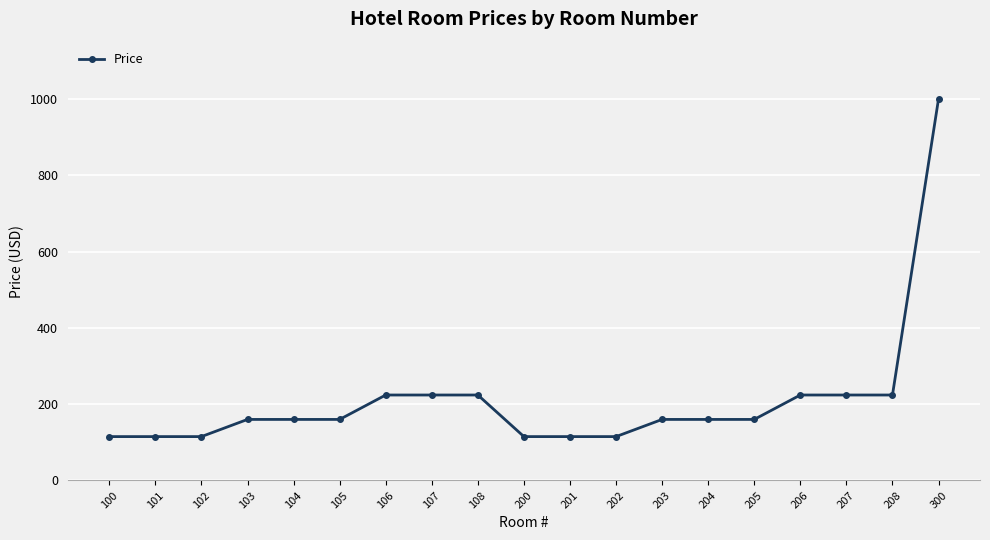

How many lines are shown in the chart?

1